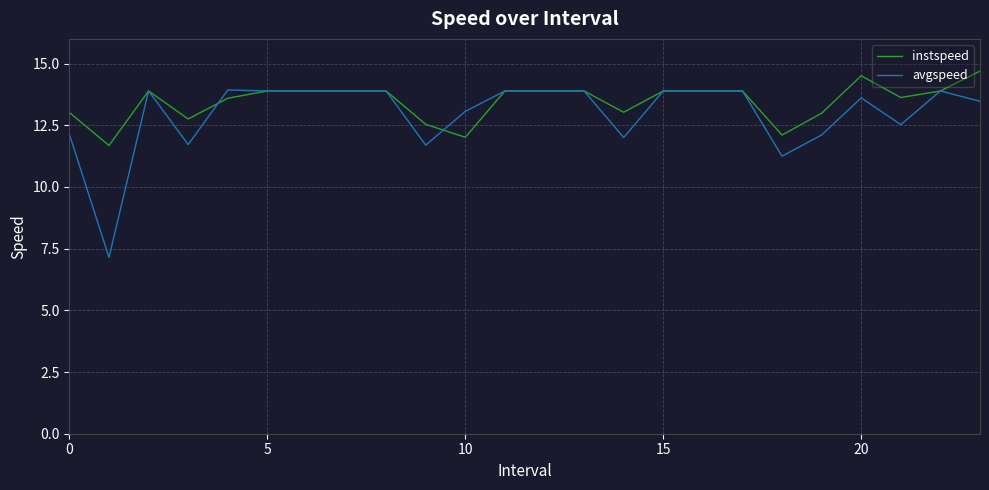

Which series has the largest range (max minus min)?

avgspeed